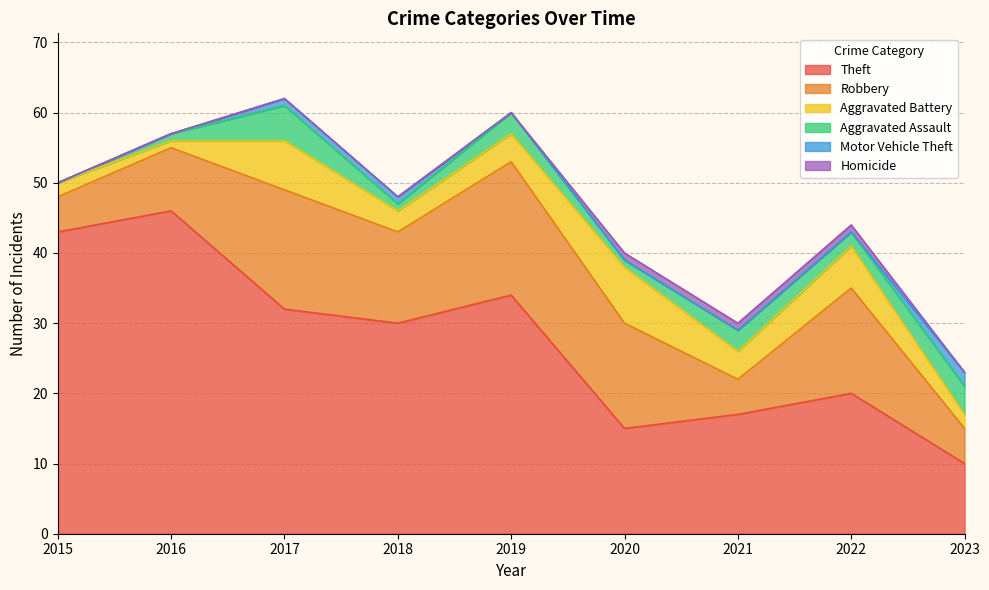

Does the chart display data point markers on the line(s)?

No